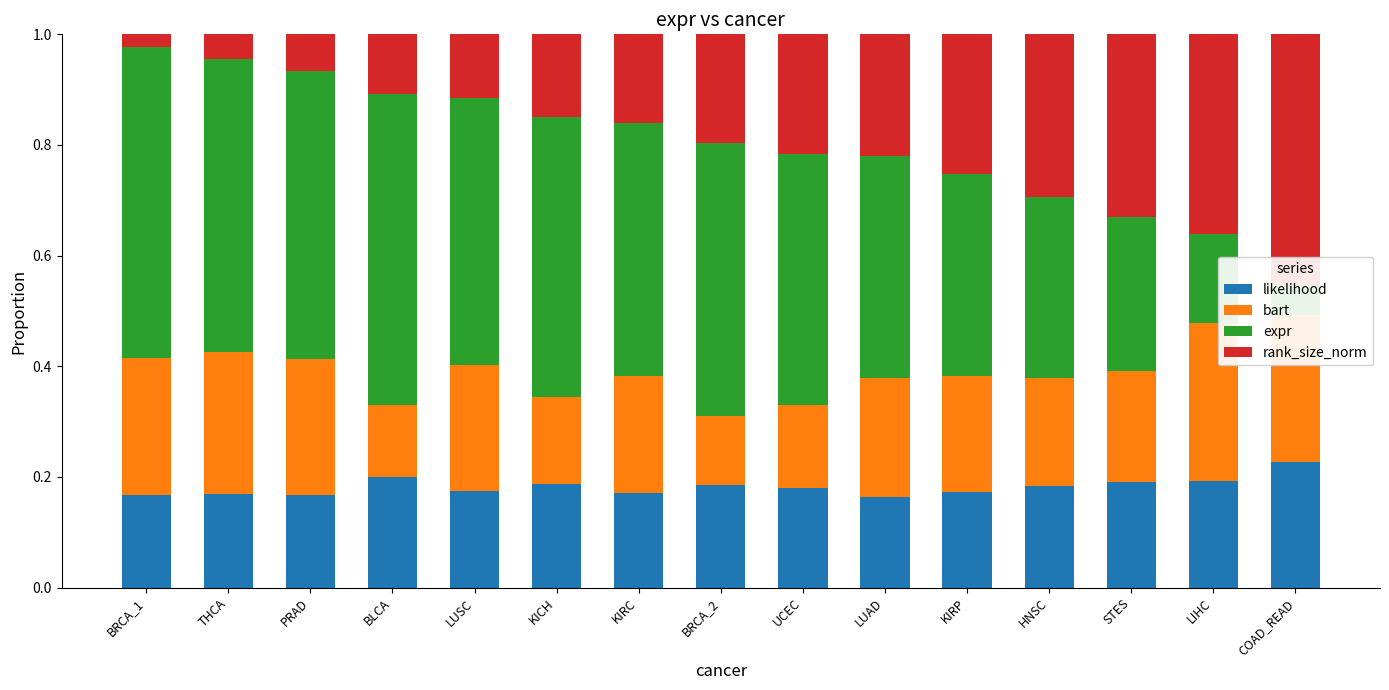

Is the value of rank_size_norm at KICH greater than the value of bart at HNSC?

No